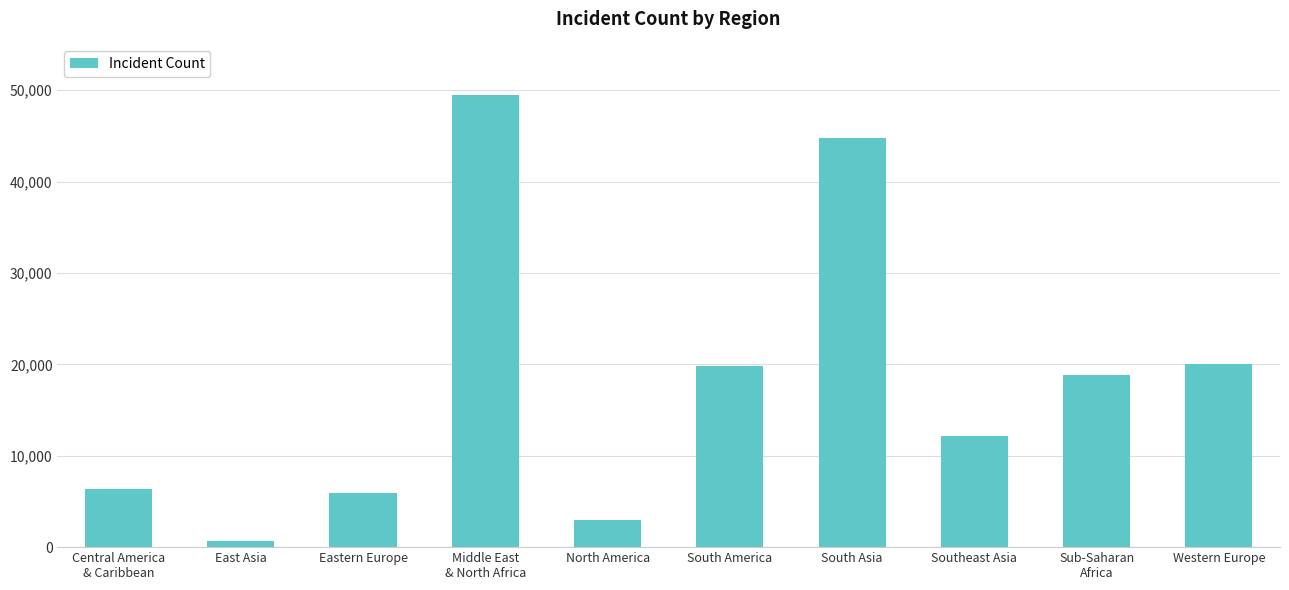

What is the difference between the second highest and minimum values?

44096